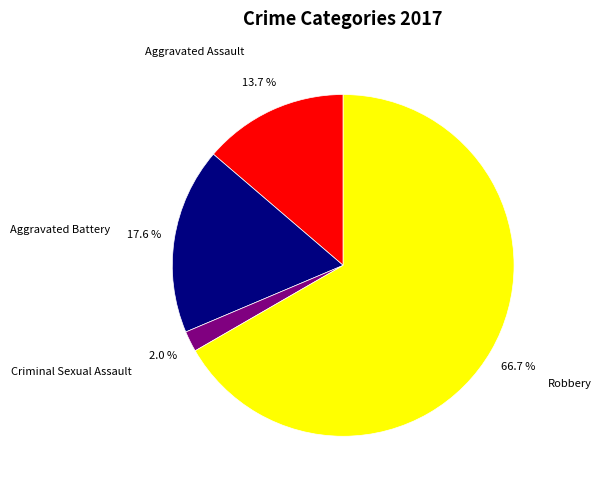

Does any single category account for the majority?

Yes